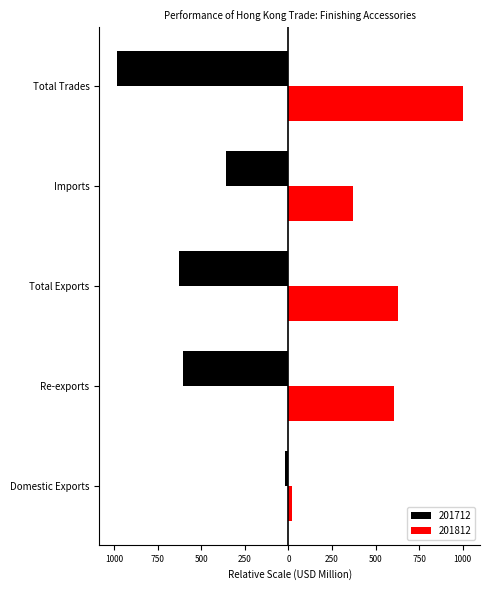

What are all the series names shown in the legend?

201712, 201812